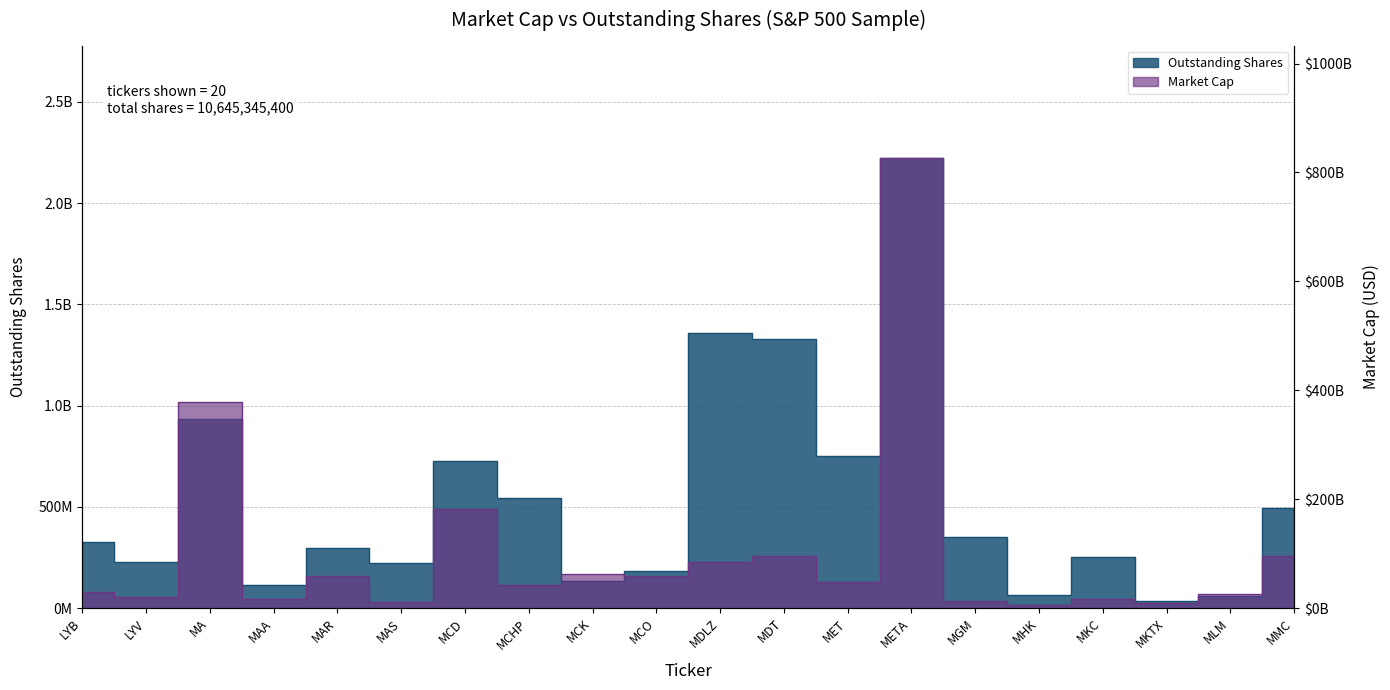

What is the value of the 6th point from the left?

224926000